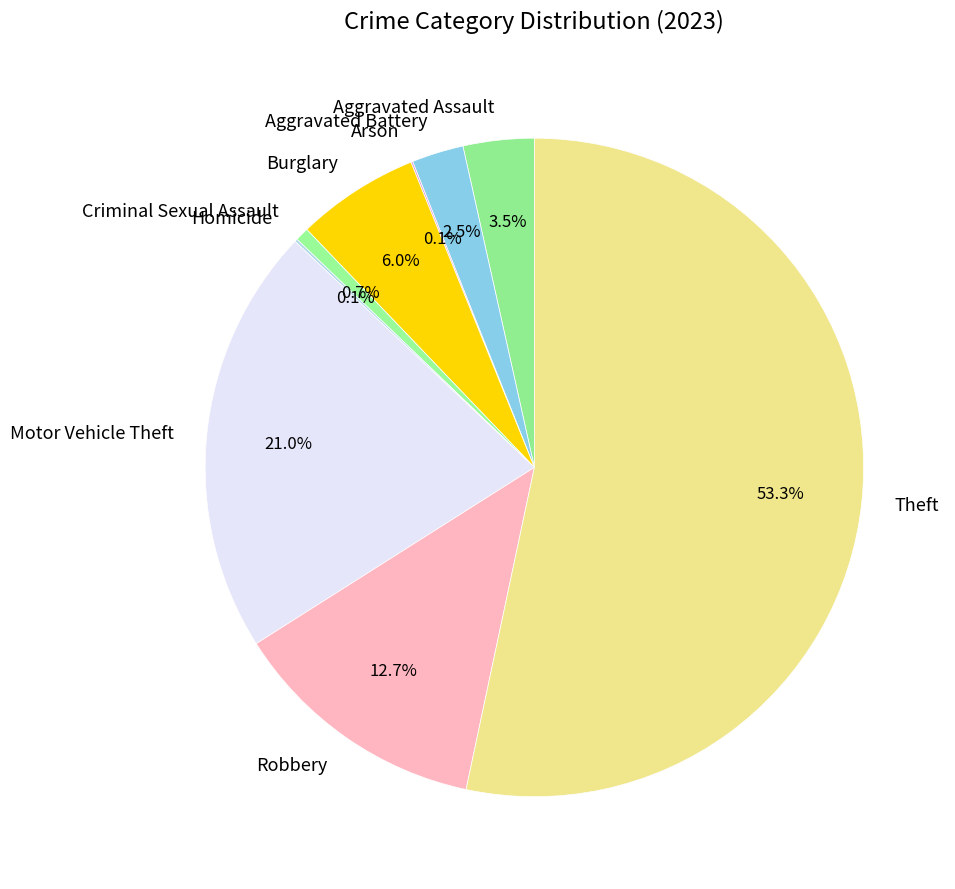

Between Aggravated Battery and Motor Vehicle Theft, which is larger?

Motor Vehicle Theft